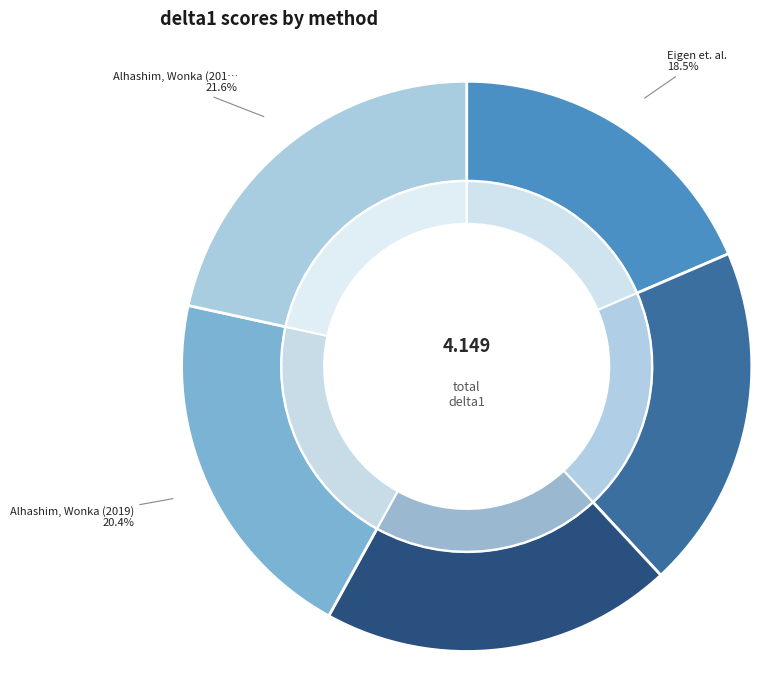

How many segments does this pie chart have?

5